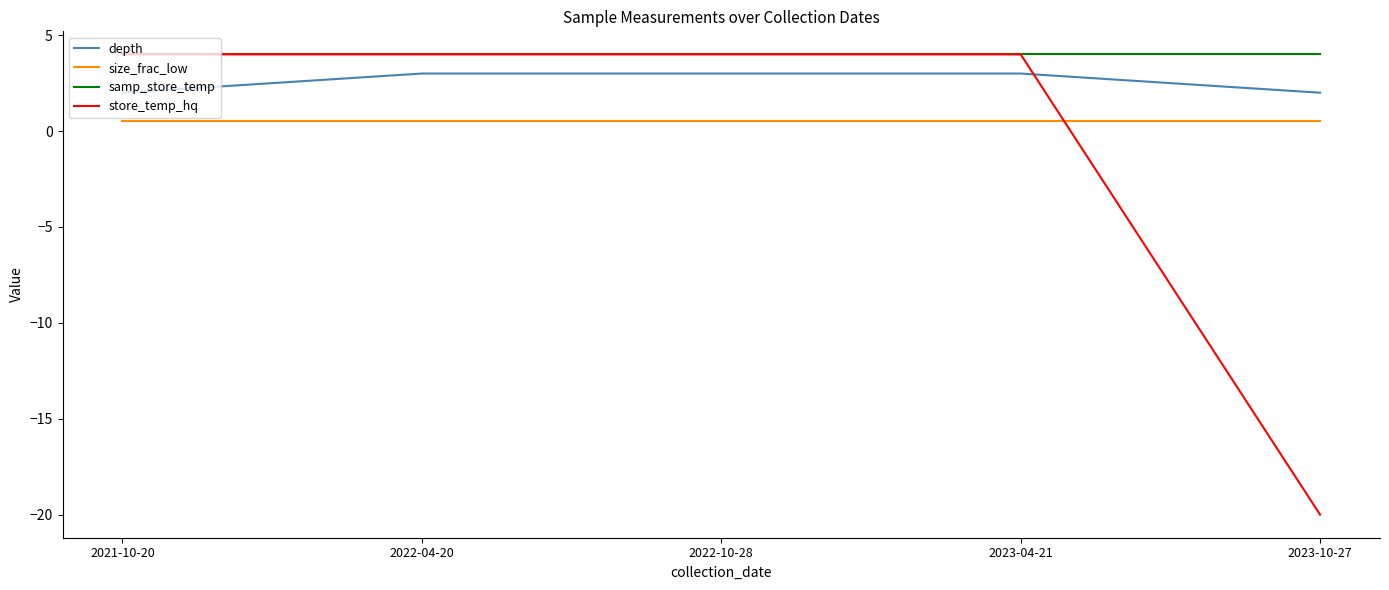

How many series are shown in this chart?

4